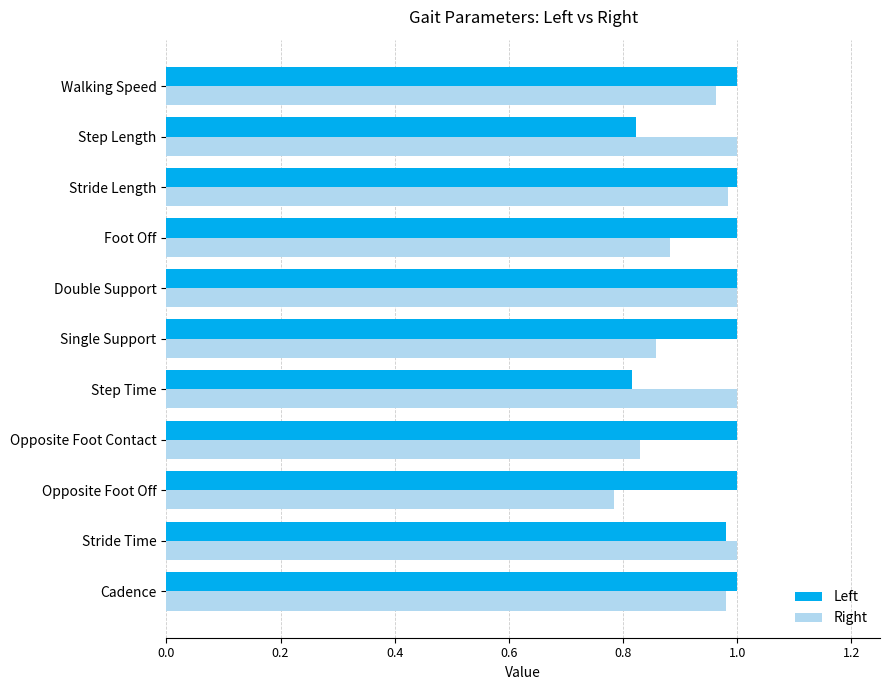

Rank the series at Foot Off from highest to lowest value.

Left, Right